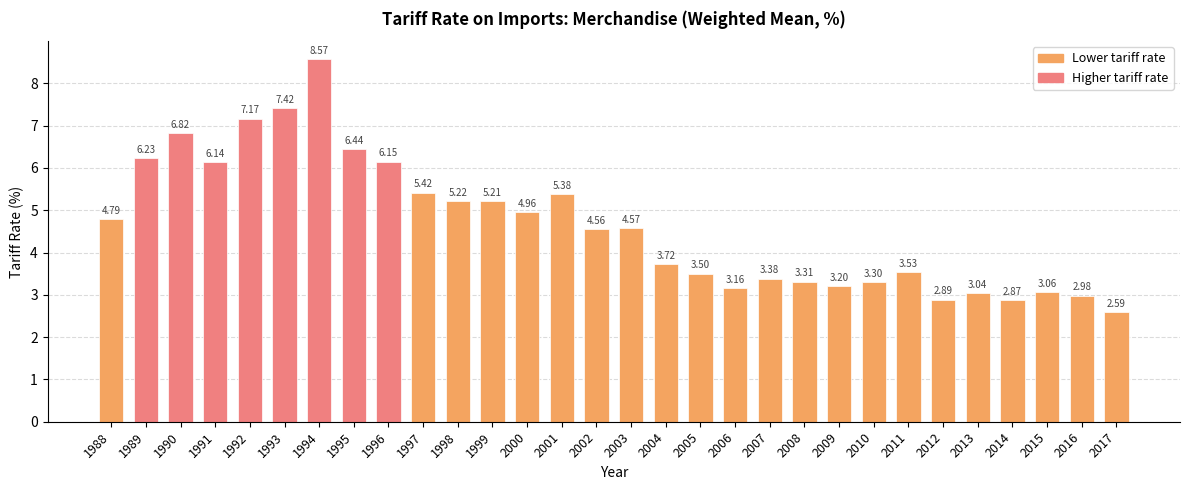

What is the difference between the values at 1996 and 2017?

3.6